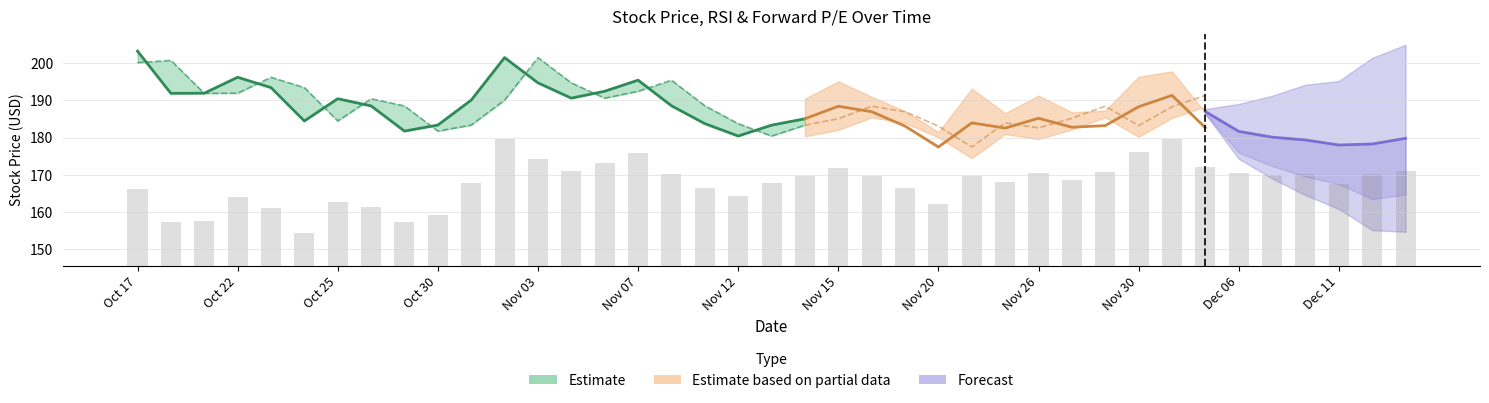

How many values in the price series are below 185?

19